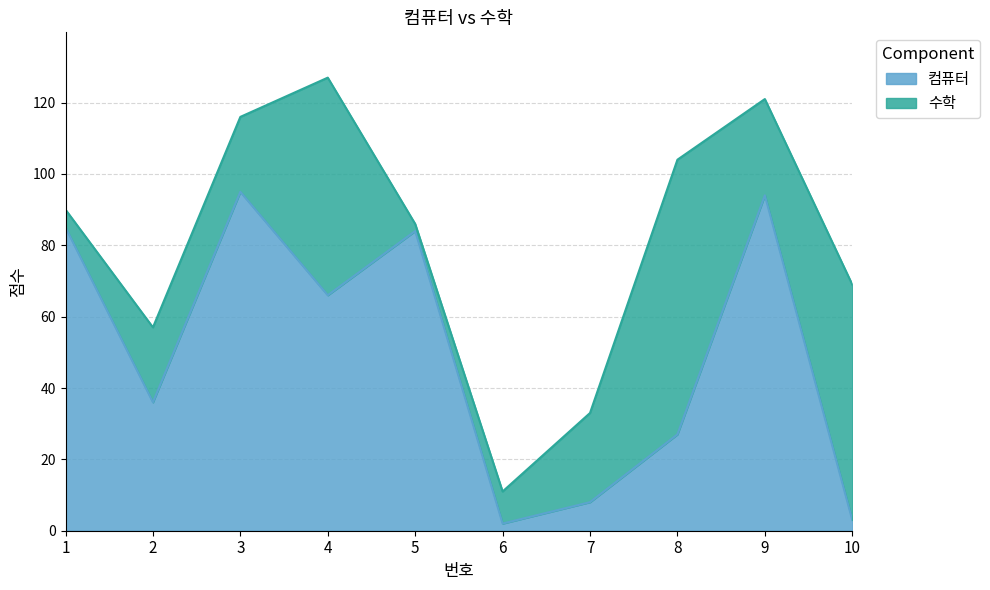

How many data points are less than 66?

5